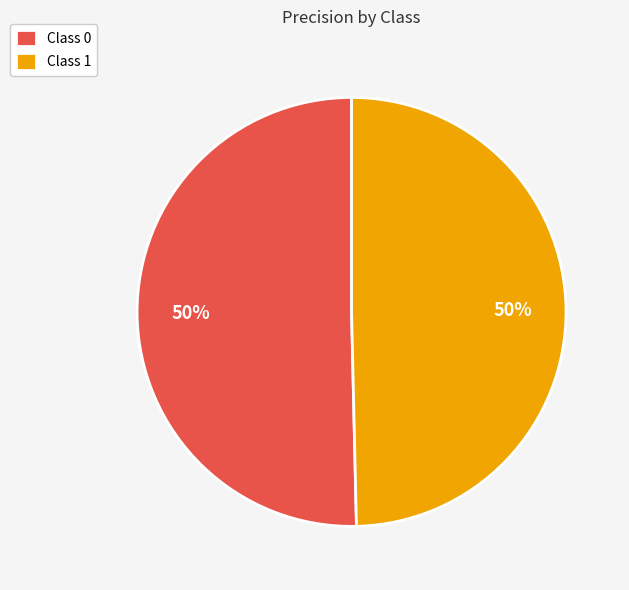

Do Class 0 and Class 1 together represent more than half of the pie?

Yes